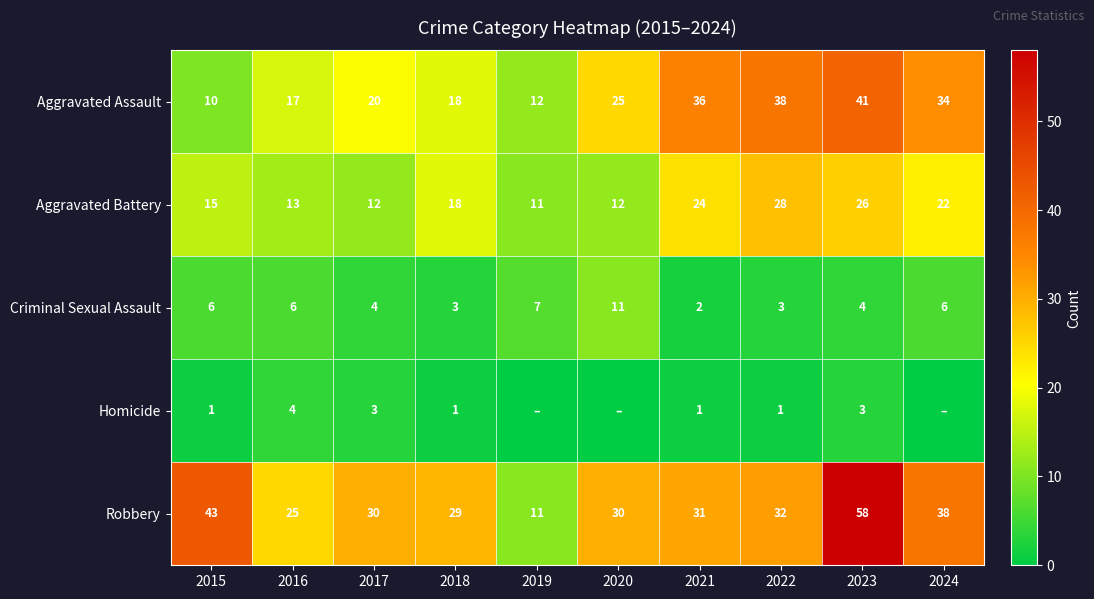

True or false: Aggravated Assault has a value of 25 at 2020.

True